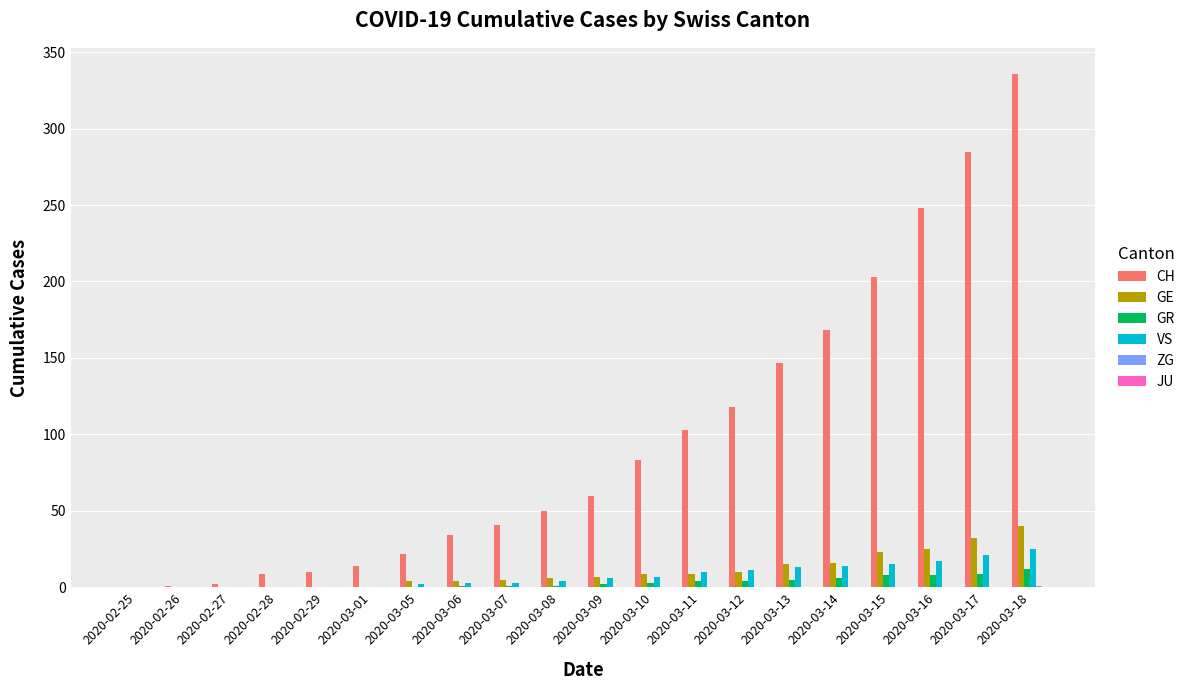

How many groups of bars are there?

20